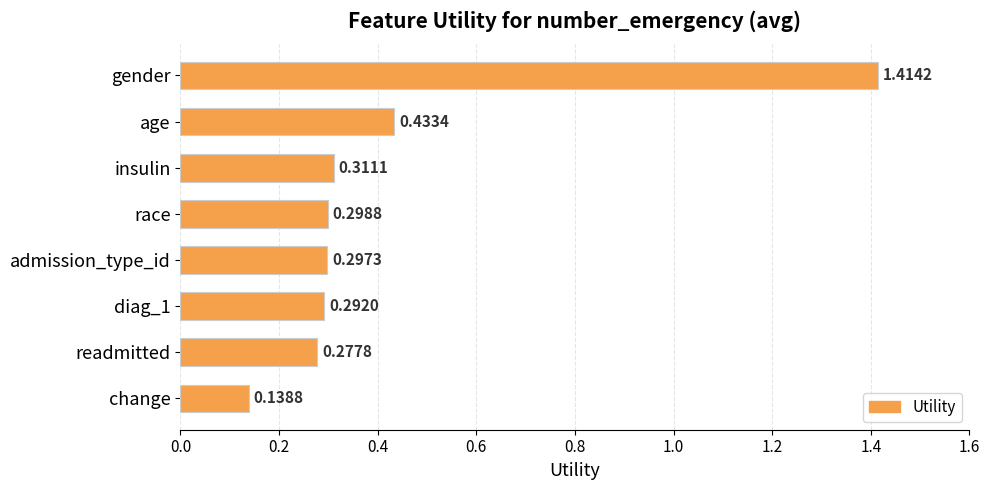

Rank the categories by value from highest to lowest.

gender, age, insulin, race, admission_type_id, diag_1, readmitted, change